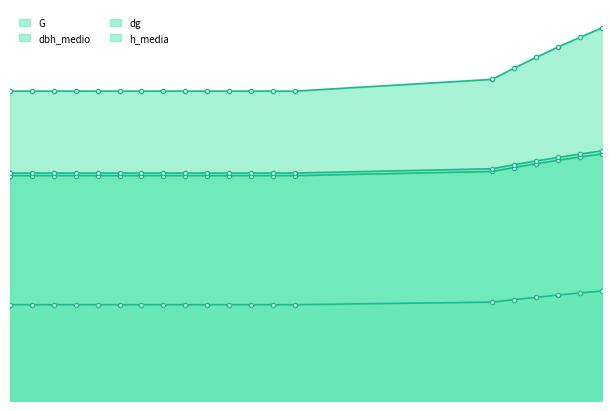

Which has a higher value, 5 or 17?

5